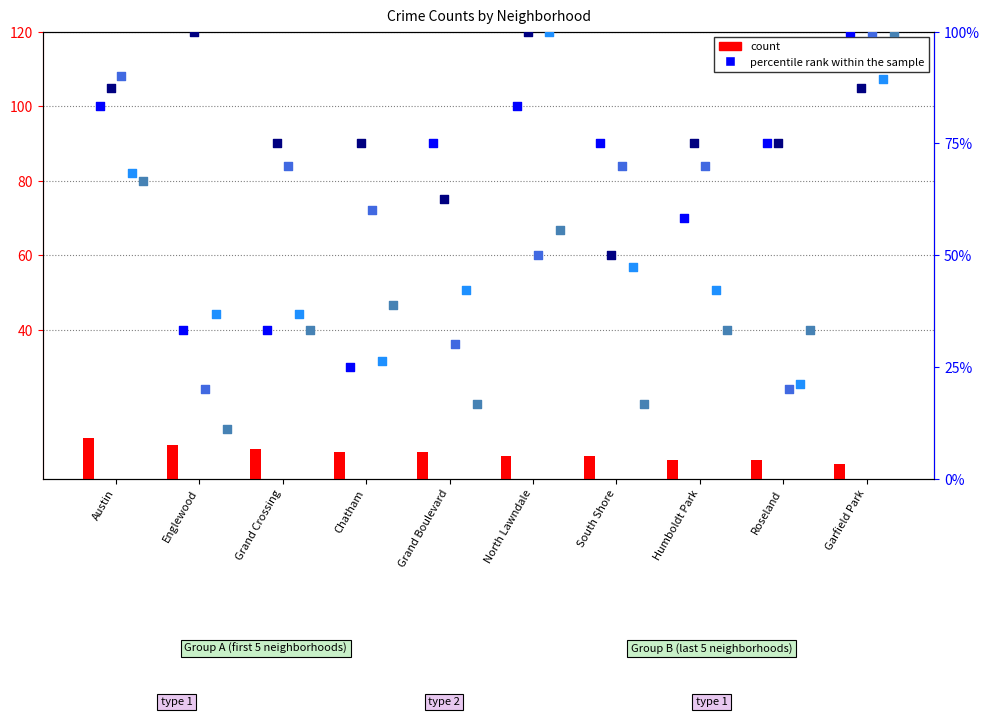

Is the value of percentile rank (January 2021) at South Shore greater than the value of percentile rank (November 2020) at Austin?

Yes